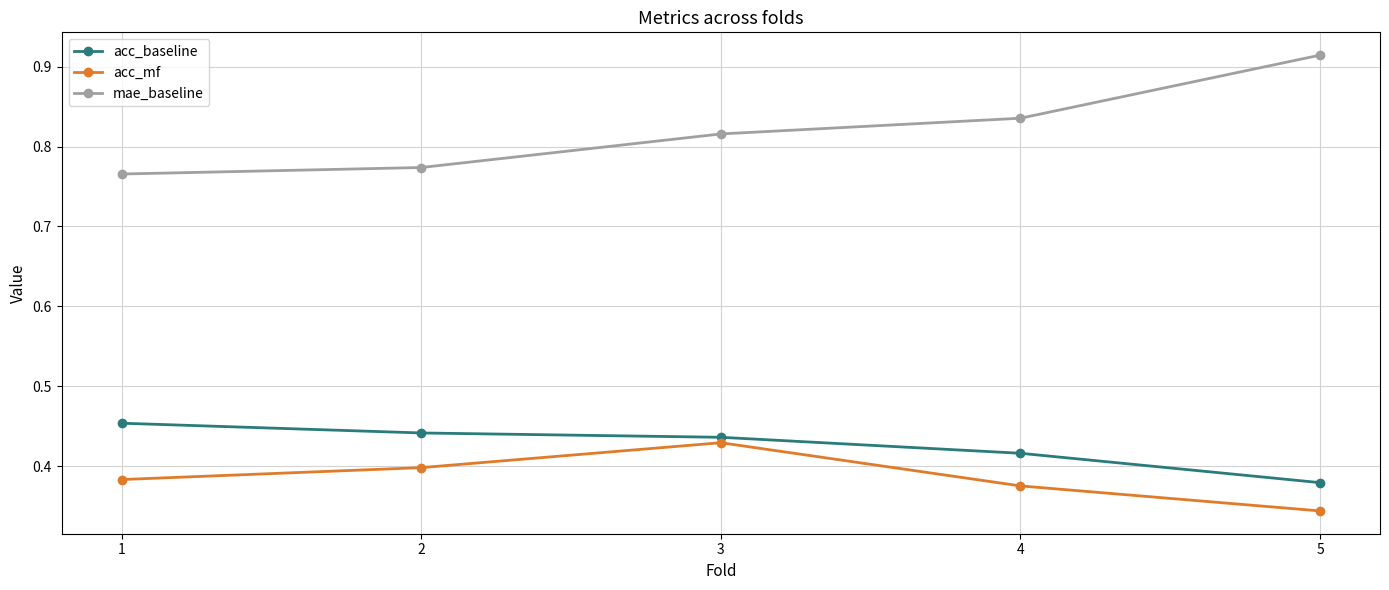

Where is acc_baseline nearest to the value 0?

5